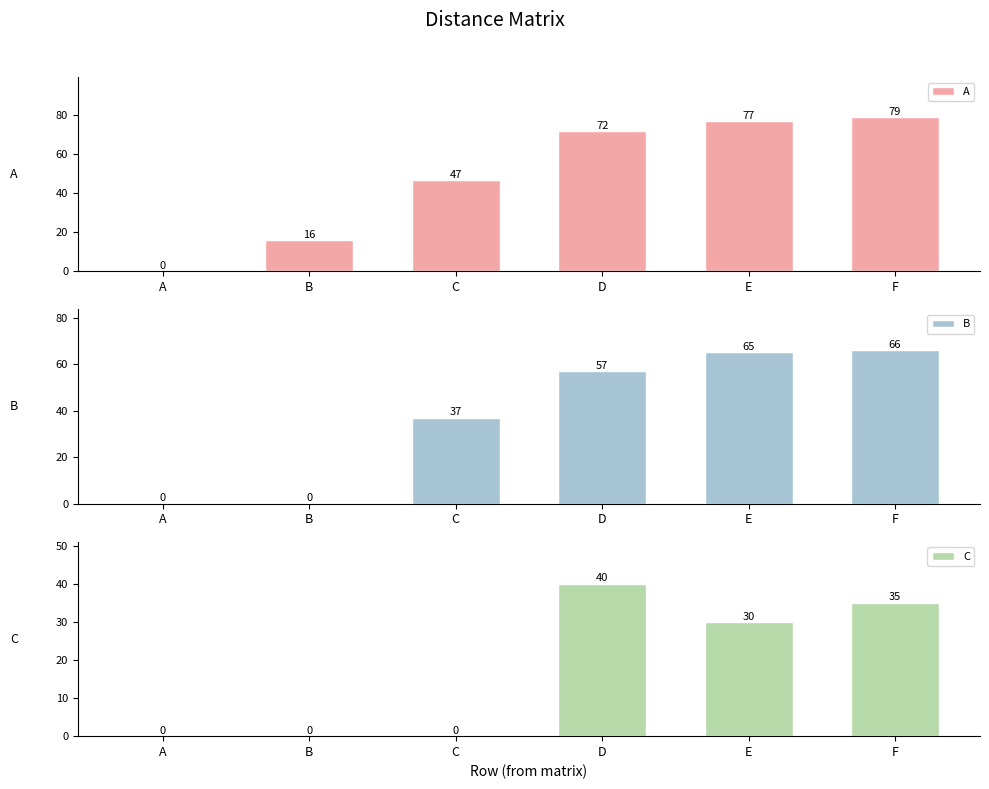

Which category has the highest value in the C series?

D